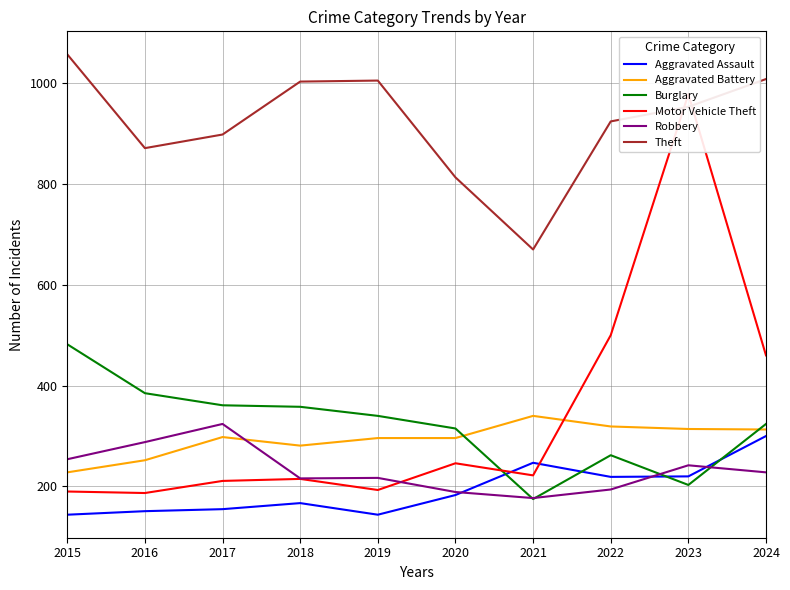

Reading right to left, list all the values displayed in this chart.

Aggravated Assault: 2024=300	2023=220	2022=219	2021=247	2020=183	2019=144	2018=167	2017=155	2016=151	2015=144
Aggravated Battery: 2024=313	2023=314	2022=319	2021=340	2020=296	2019=296	2018=281	2017=298	2016=252	2015=228
Burglary: 2024=324	2023=203	2022=262	2021=175	2020=315	2019=340	2018=358	2017=361	2016=385	2015=482
Motor Vehicle Theft: 2024=460	2023=978	2022=500	2021=222	2020=246	2019=193	2018=215	2017=211	2016=187	2015=190
Robbery: 2024=228	2023=242	2022=194	2021=177	2020=189	2019=217	2018=216	2017=324	2016=288	2015=254
Theft: 2024=1008	2023=953	2022=924	2021=670	2020=813	2019=1005	2018=1003	2017=898	2016=871	2015=1057